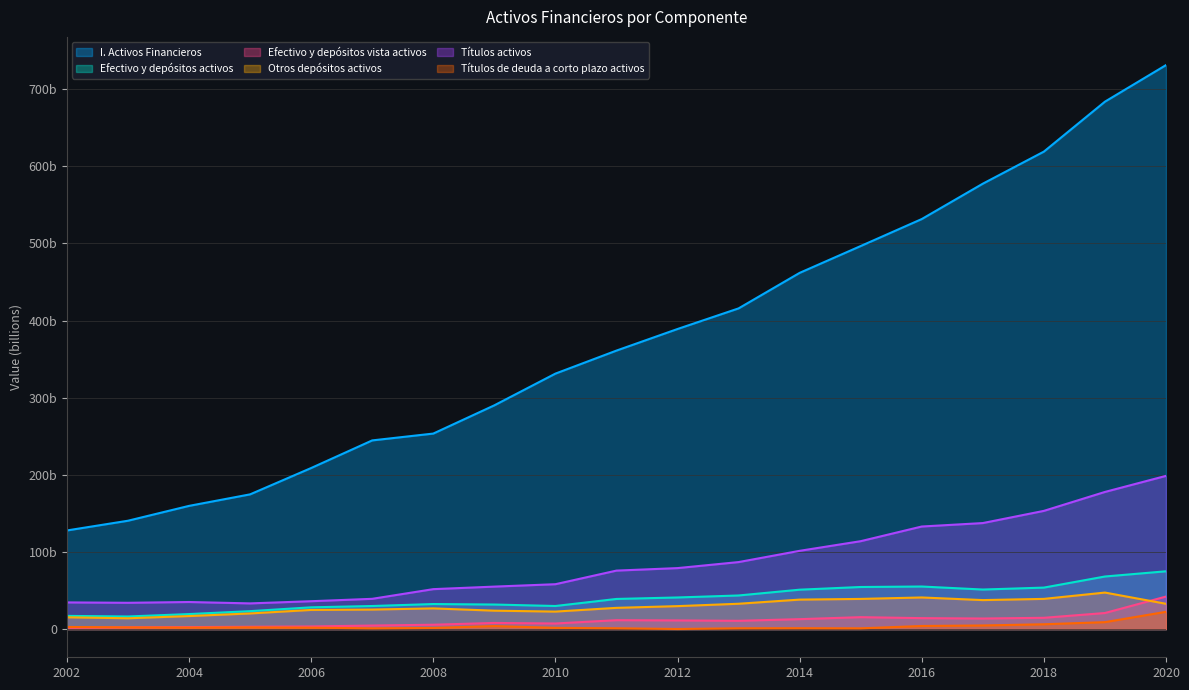

Between 2006 and 2003, which is larger?

2006